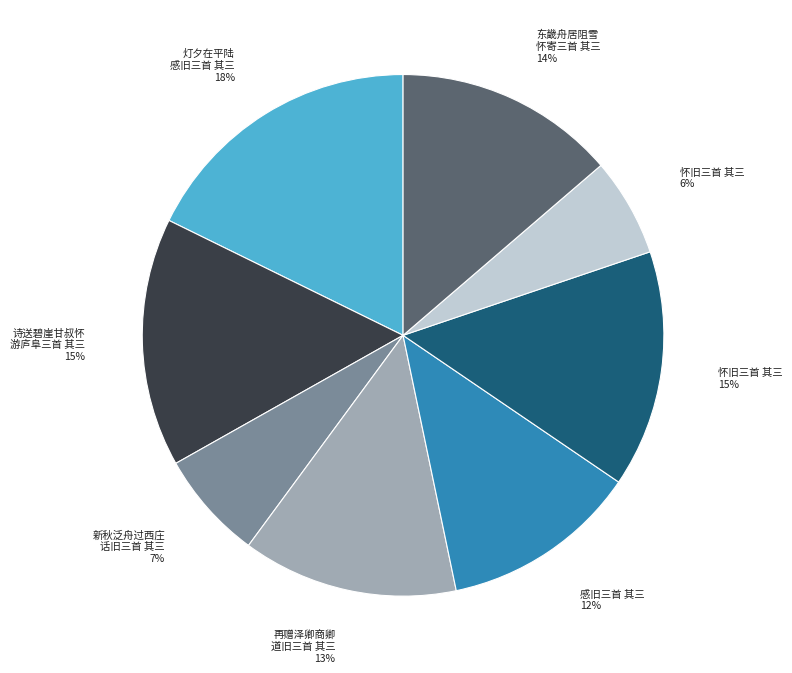

To the nearest percent, what is the average slice percentage?

12%